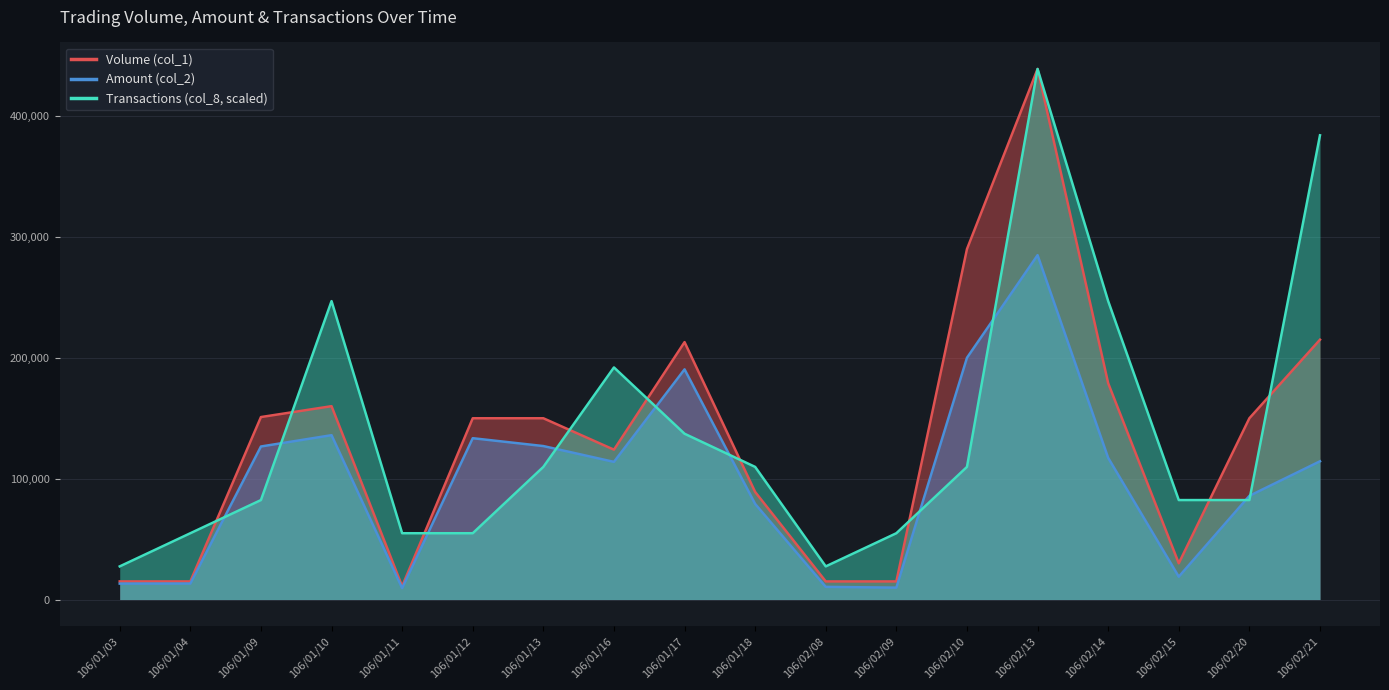

Which series has the largest total across all categories?

Transactions (col_8, scaled)